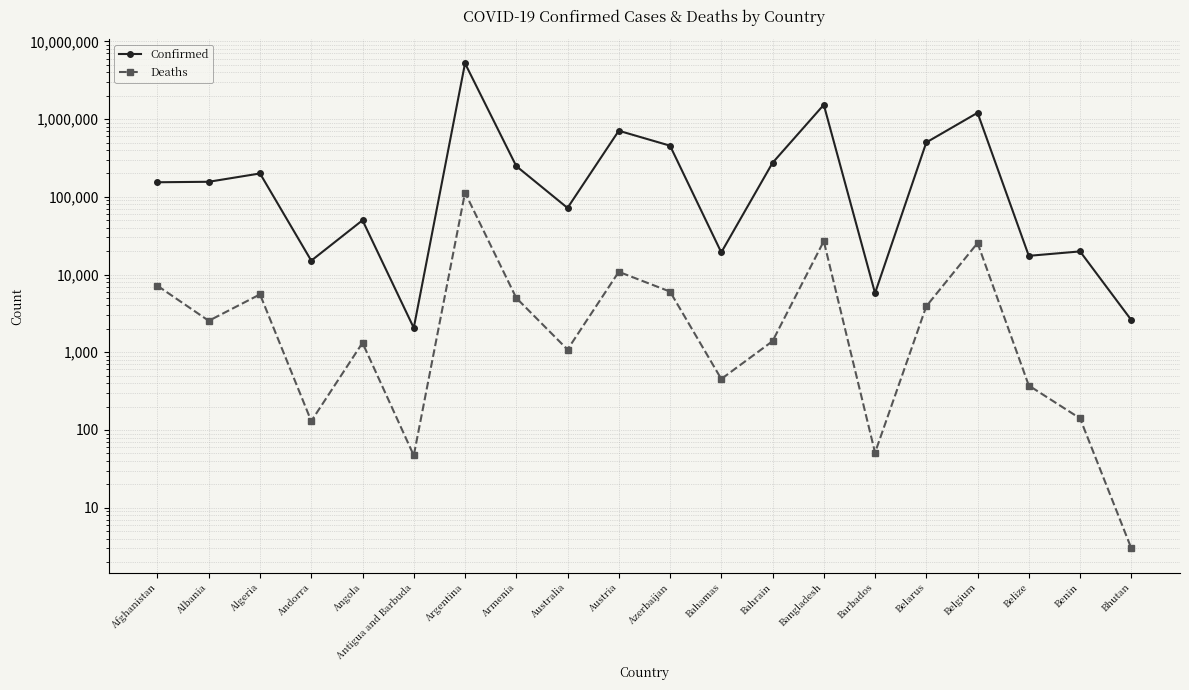

True or false: Confirmed and Deaths cross at least once.

False